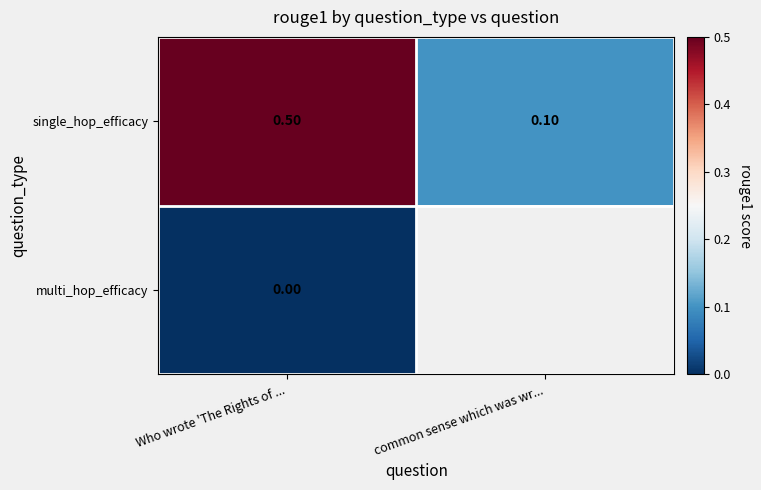

The single_hop_efficacy series shows 0.5 at Who wrote 'The Rights of .... True or false?

True